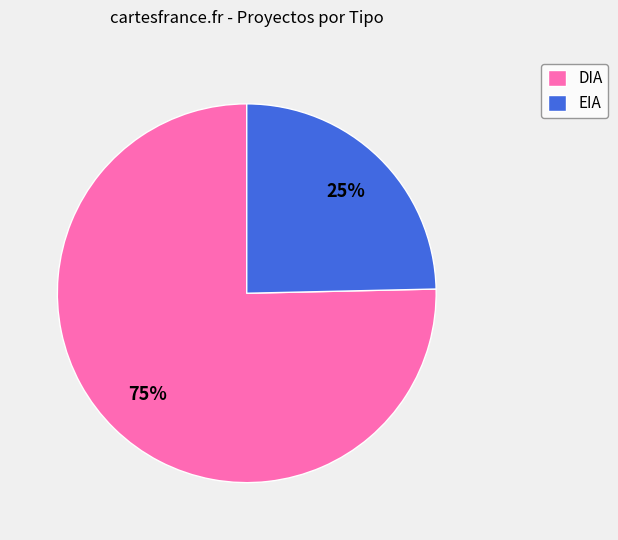

True or false: DIA accounts for 64% of the total.

False